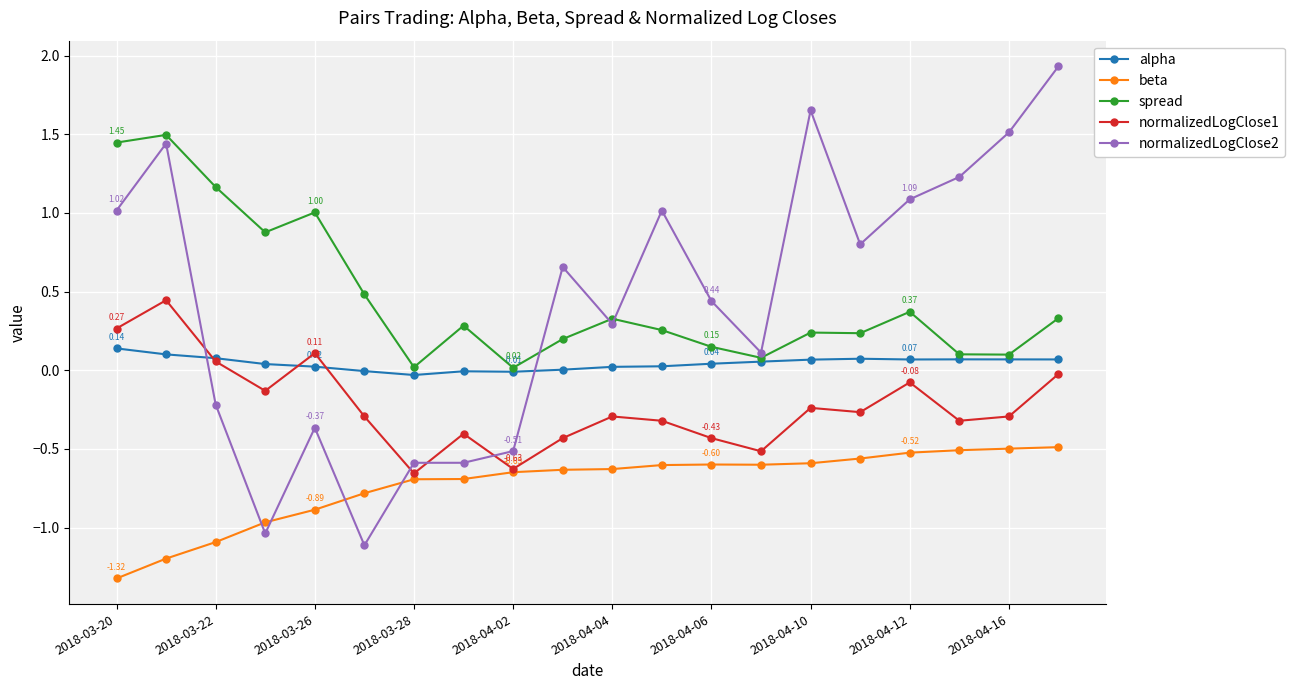

Which series has the widest spread of values?

normalizedLogClose2